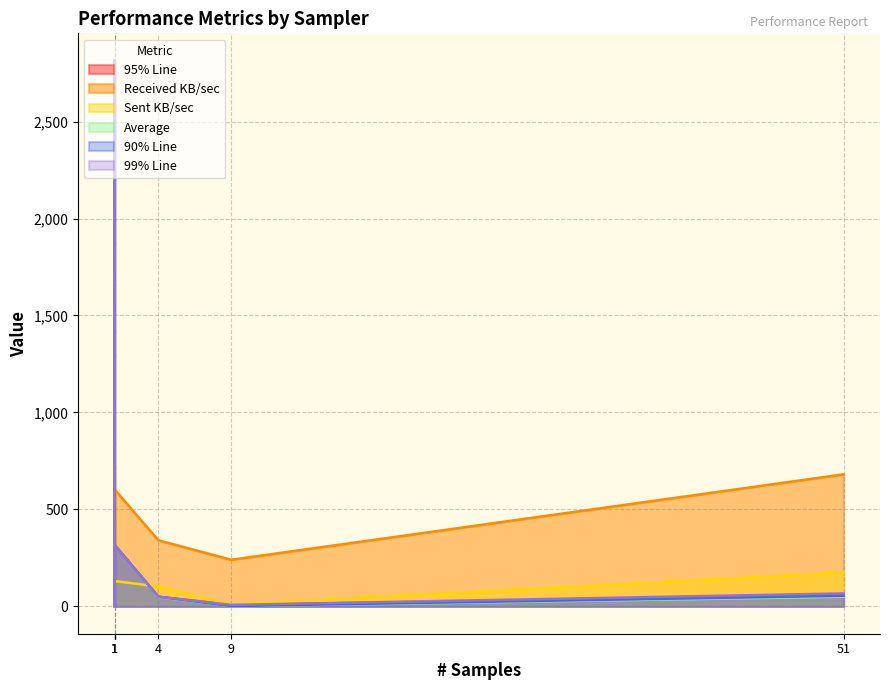

True or false: 99% Line and Received KB/sec intersect in this chart.

False